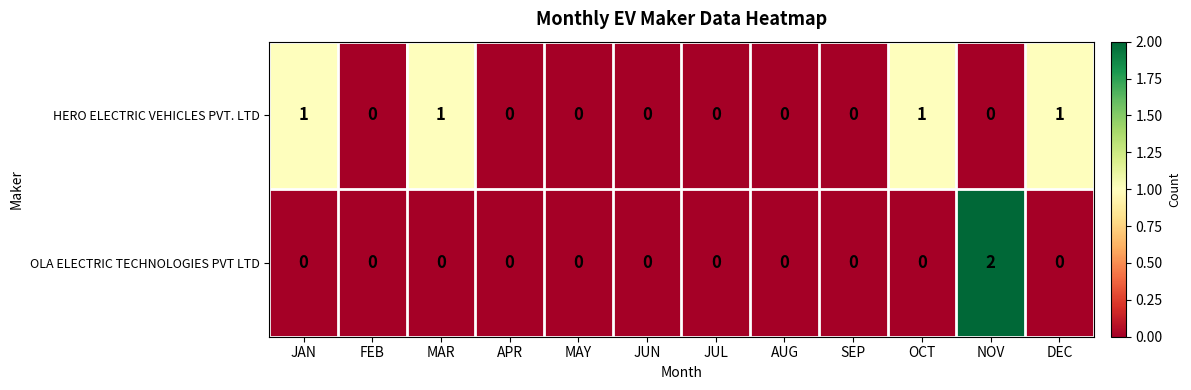

At which category is the sum across all series the highest?

NOV